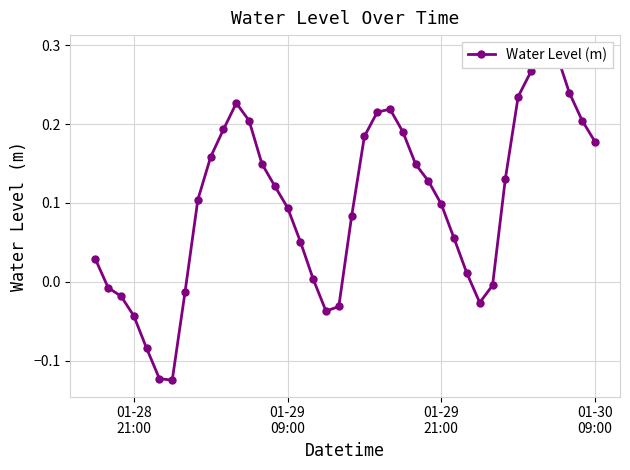

How many interior local peaks (higher than both neighbors) does the data have?

3